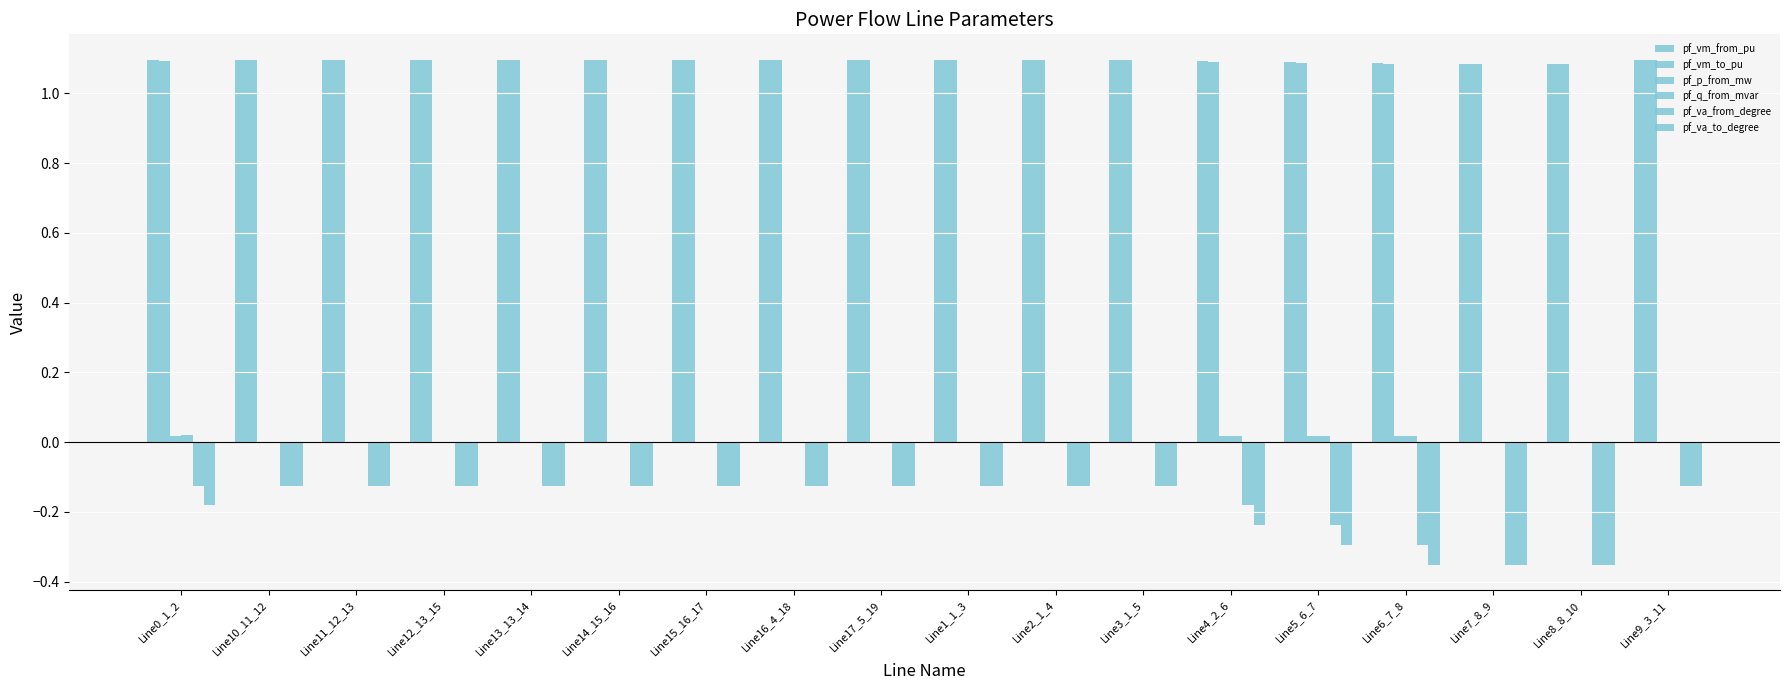

How many series are shown in this chart?

6